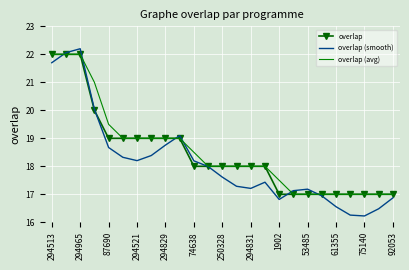

List the series in order of their overall mean, highest first.

overlap (avg), overlap, overlap (smooth)